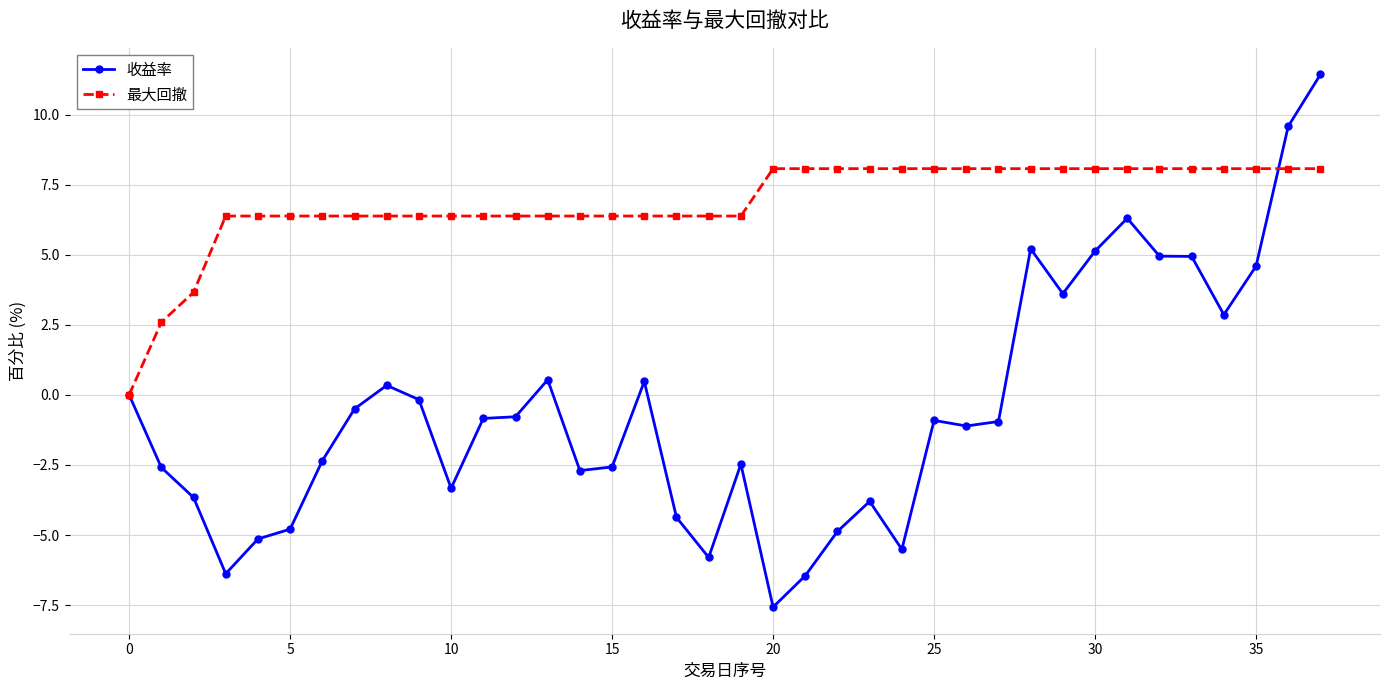

True or false: 收益率 has more than 2 interior local peaks.

True